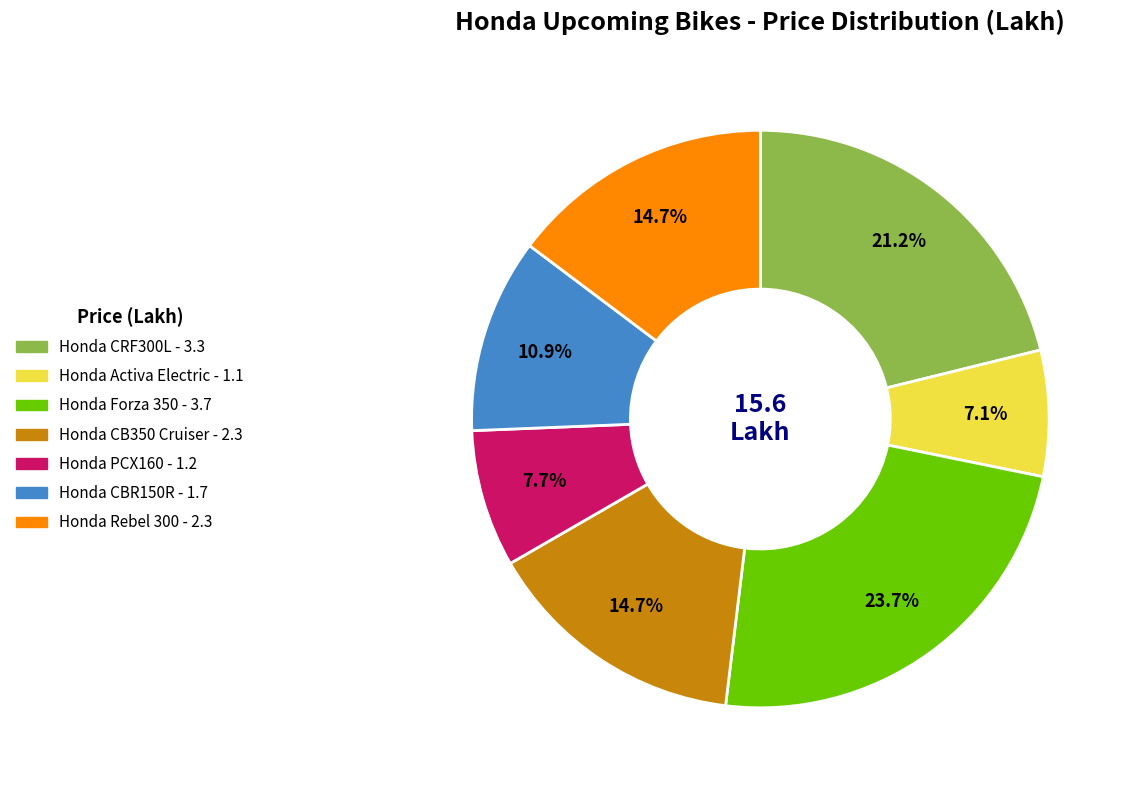

To the nearest percent, what percentage of the pie is Honda CB350 Cruiser?

15%